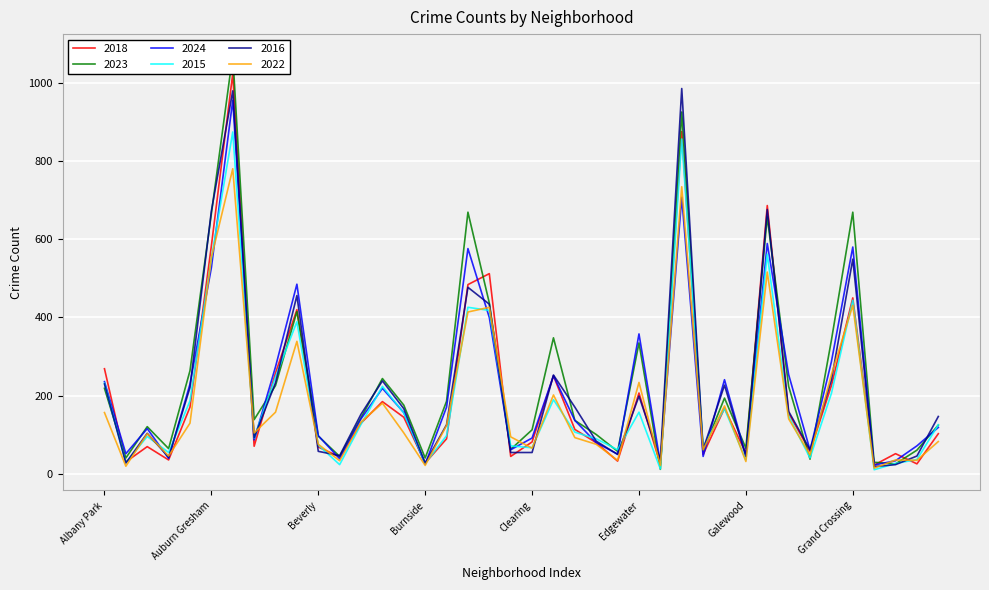

The 2023 series shows 925 at Englewood. True or false?

True